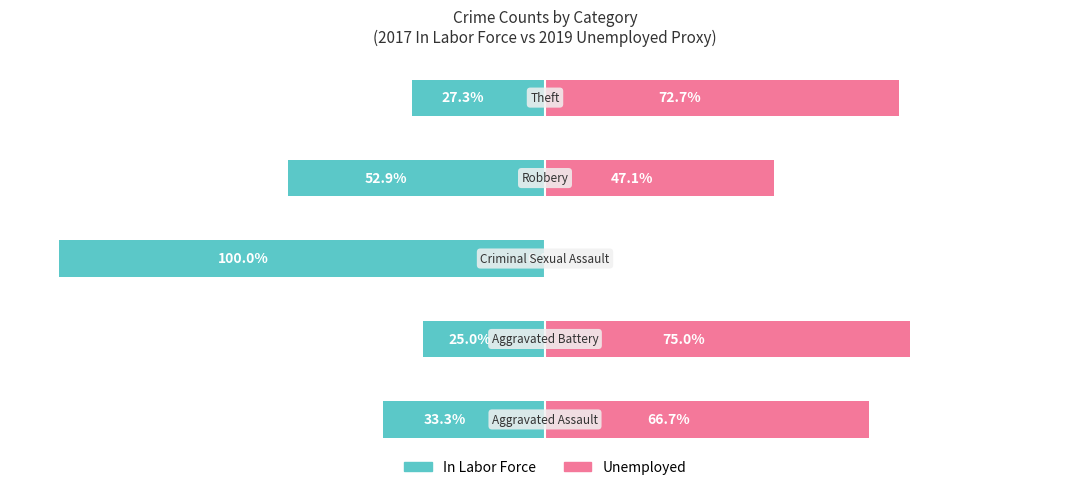

The In Labor Force series shows -52.9 at 3. True or false?

True